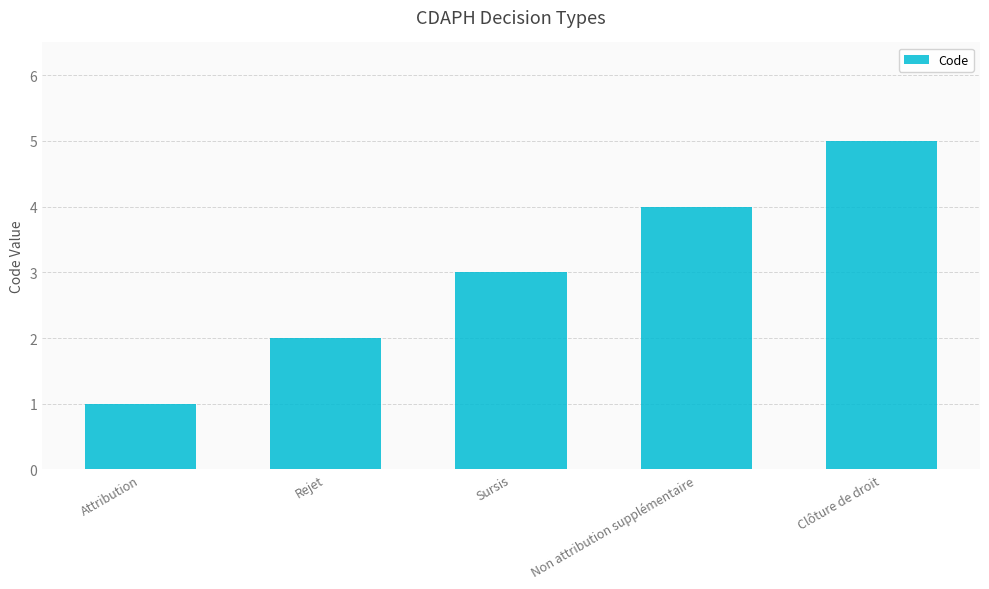

The chart shows a value of 5 at Clôture de droit. True or false?

True